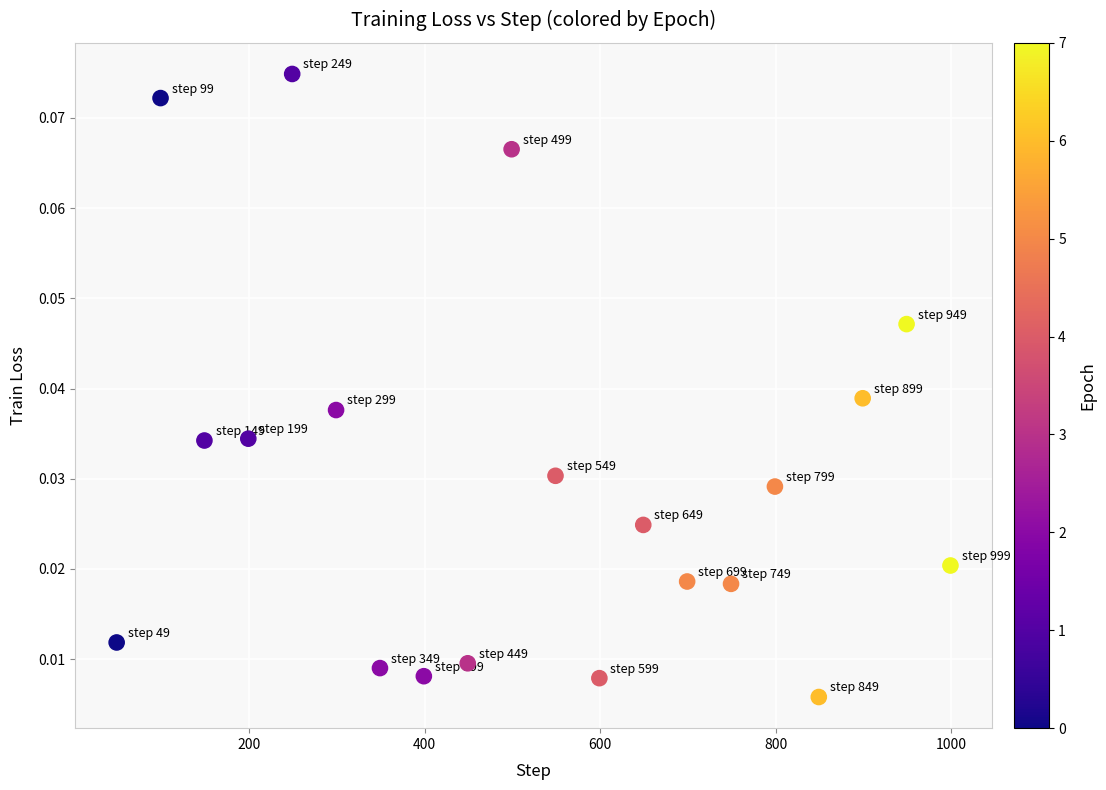

What is the range of X values (max minus min)?

950.0